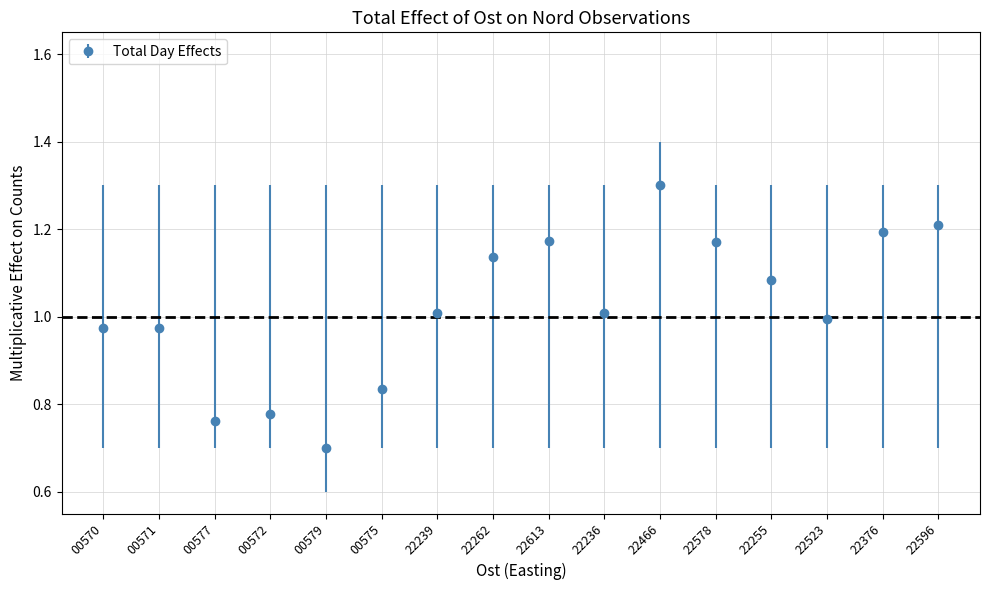

Which has a higher value, 22262 or 00579?

22262